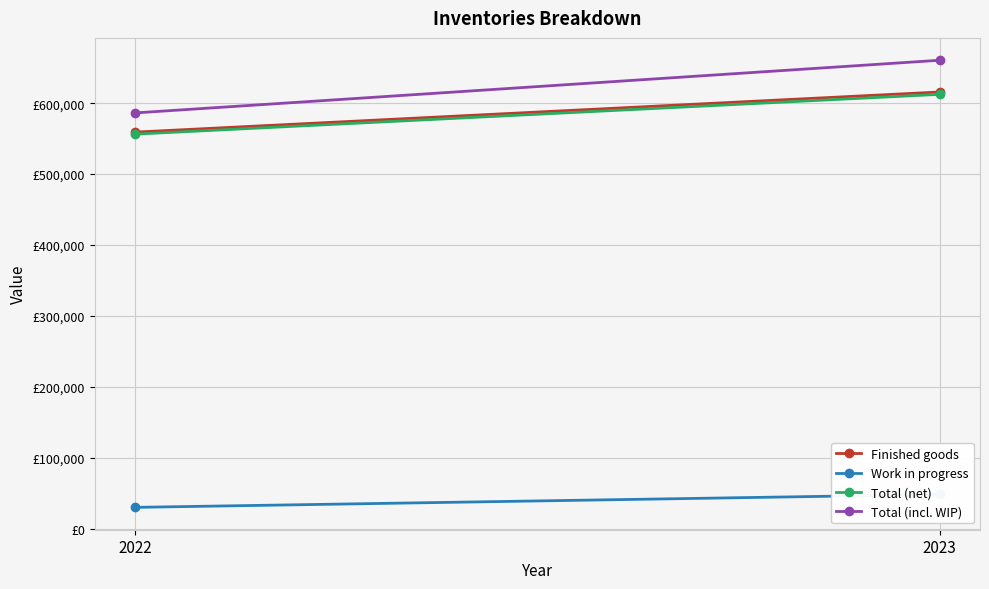

What is the spread (max minus min) of values at 2022?

556318